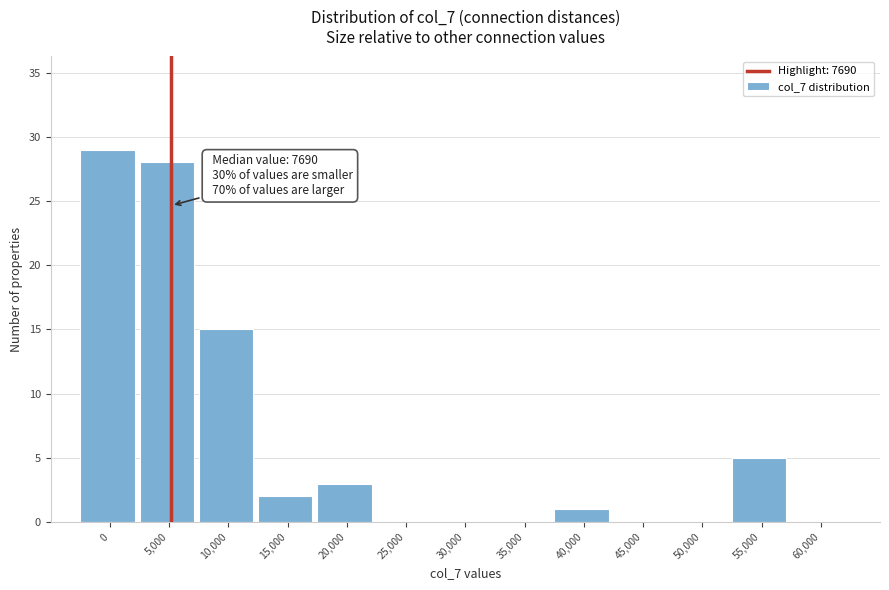

Reading right to left, what are all the values shown in this chart?

60,000=0	55,000=5	50,000=0	45,000=0	40,000=1	35,000=0	30,000=0	25,000=0	20,000=3	15,000=2	10,000=15	5,000=28	0=29